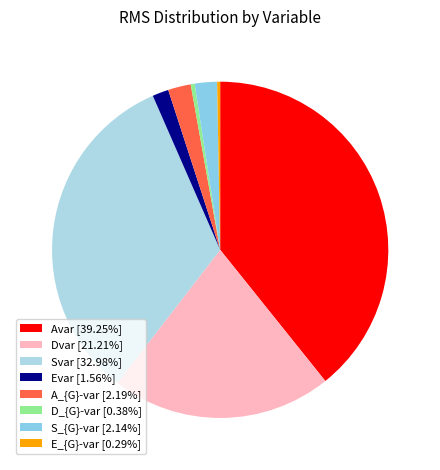

Which slice is the smallest?

E_{G}-var